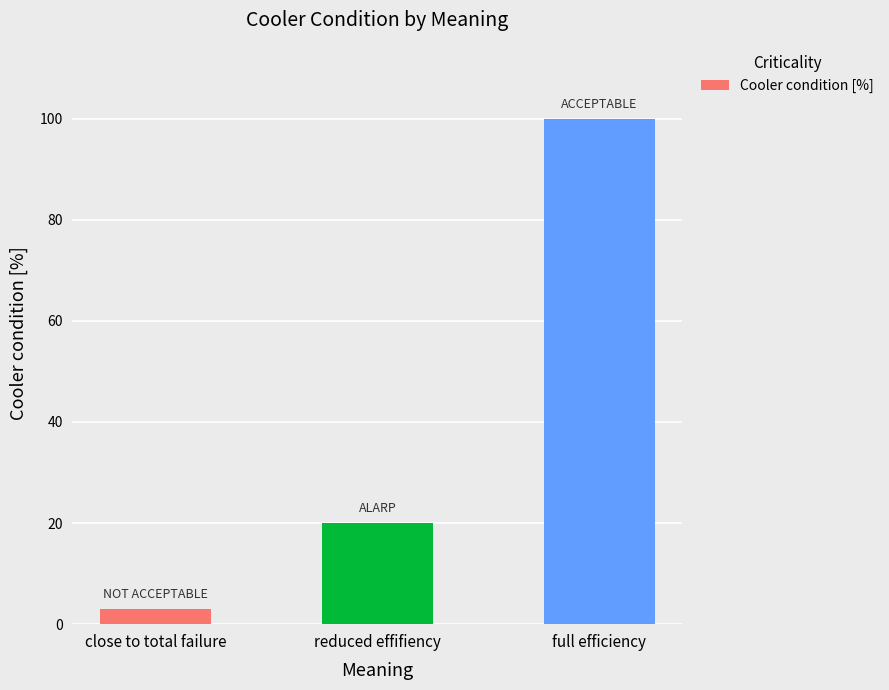

What is the maximum value shown in the chart?

100